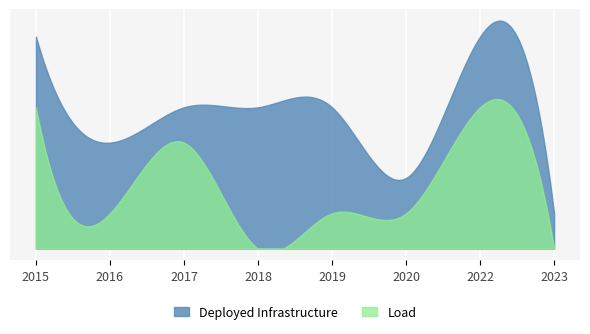

Rank the series at 2017 from highest to lowest value.

Deployed Infrastructure, Load